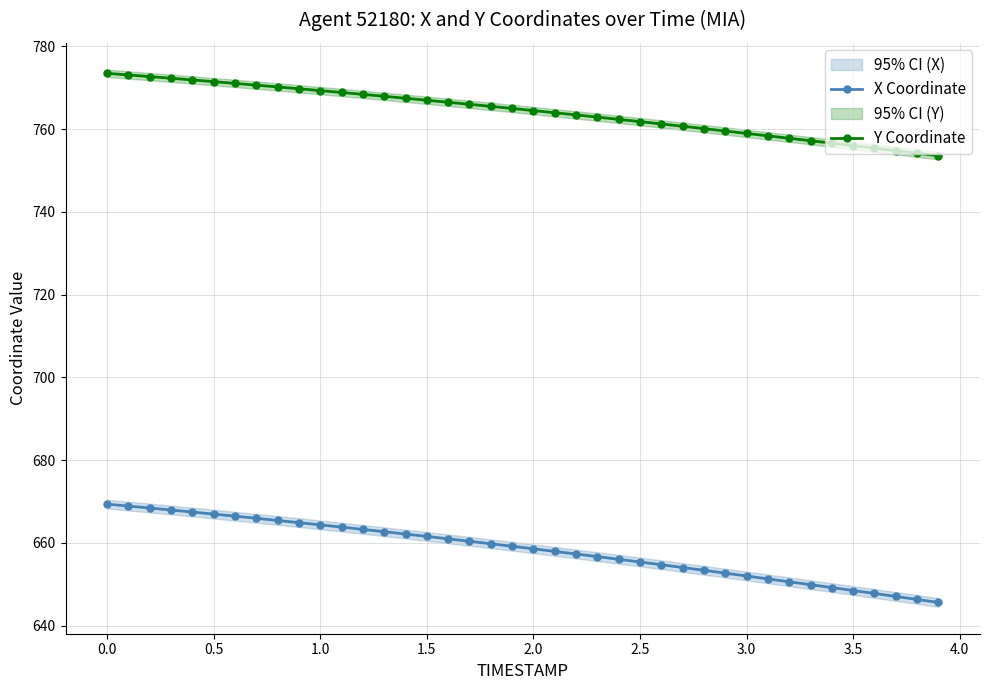

How many lines are shown in the chart?

2